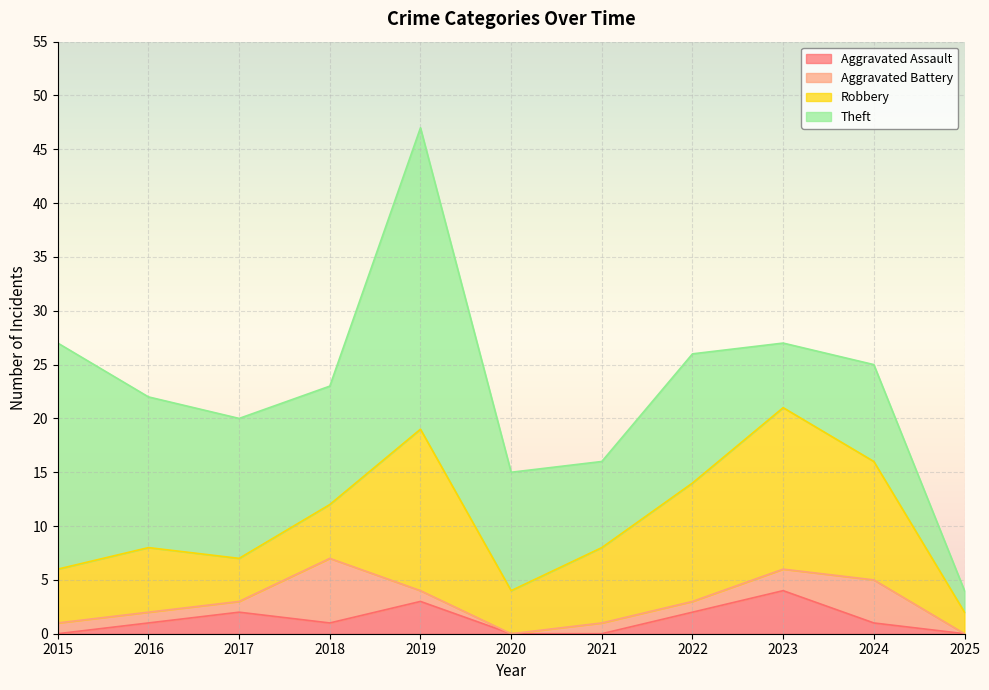

At which label does Aggravated Battery first exceed 1?

2018